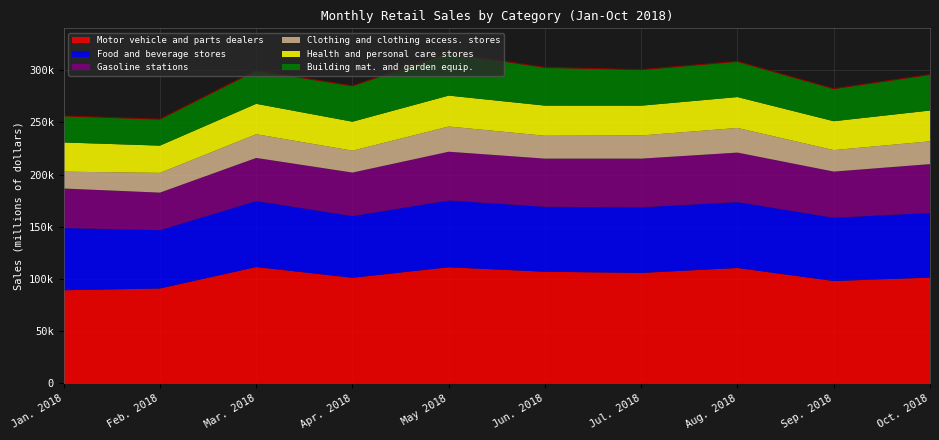

True or false: Motor vehicle and parts dealers has a value of 89275 at Jan. 2018.

True